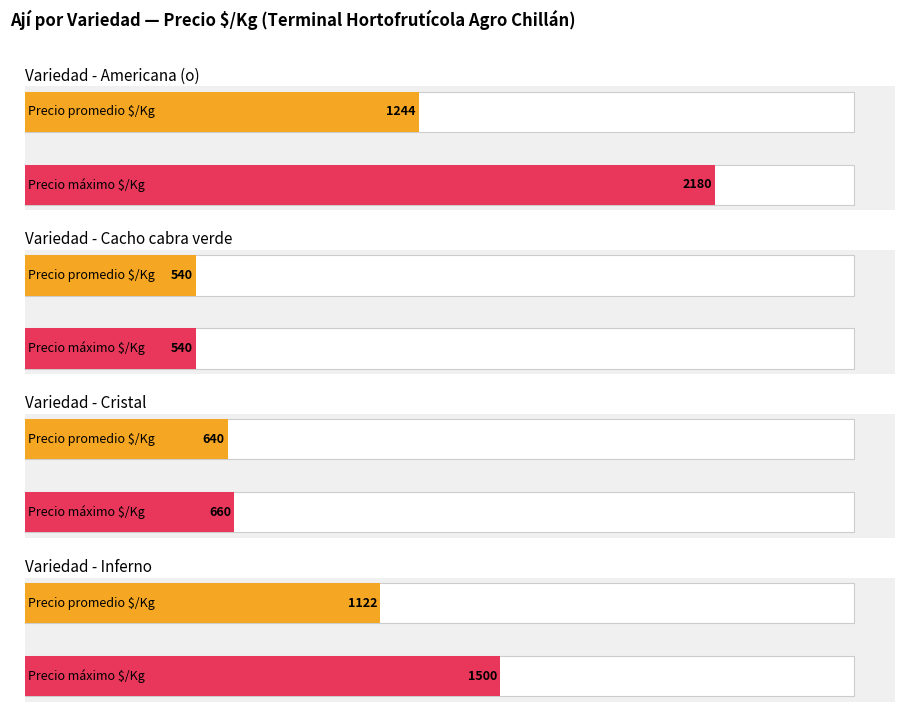

What is the smallest value displayed?

540